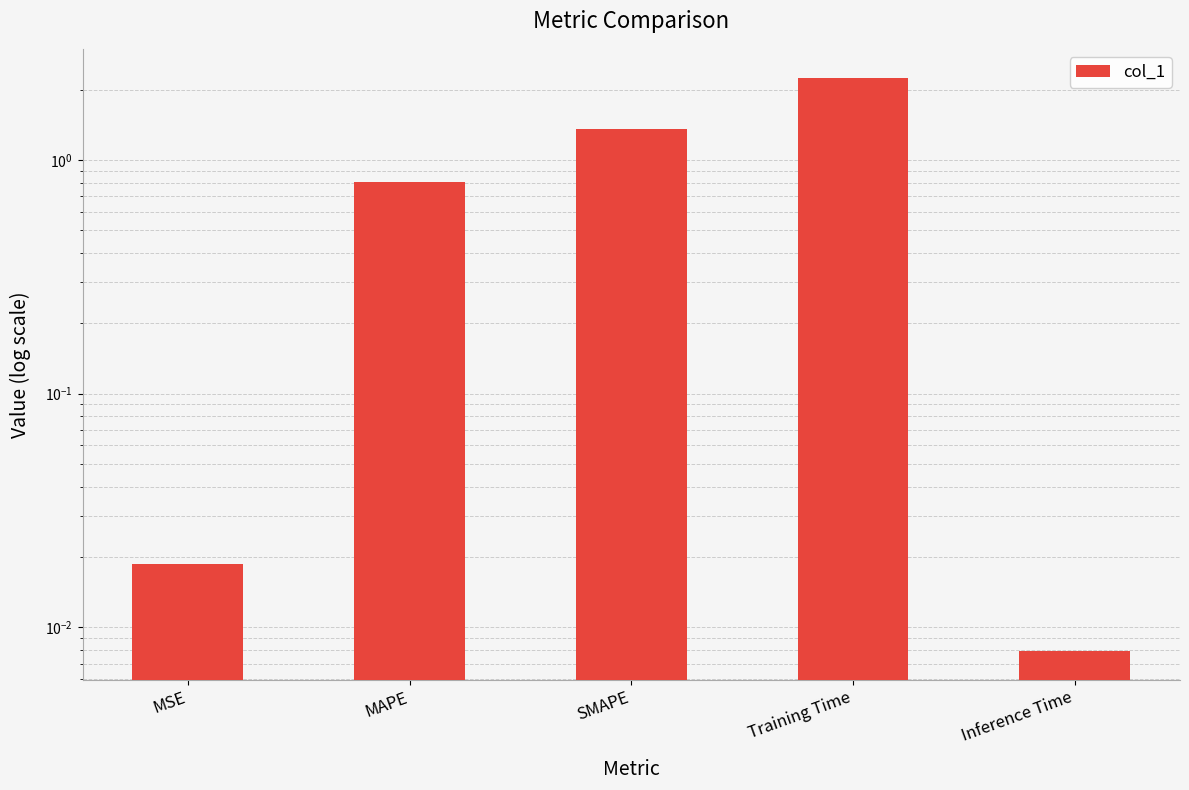

What is the label of the 5th bar from the left?

Inference Time